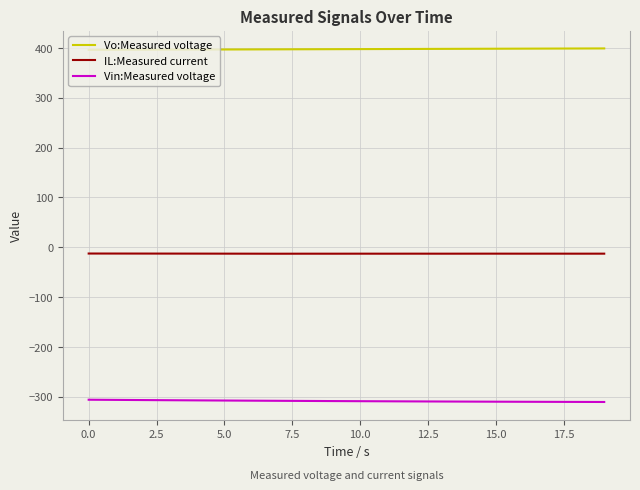

List the series in order of their overall mean, lowest first.

Vin:Measured voltage, IL:Measured current, Vo:Measured voltage